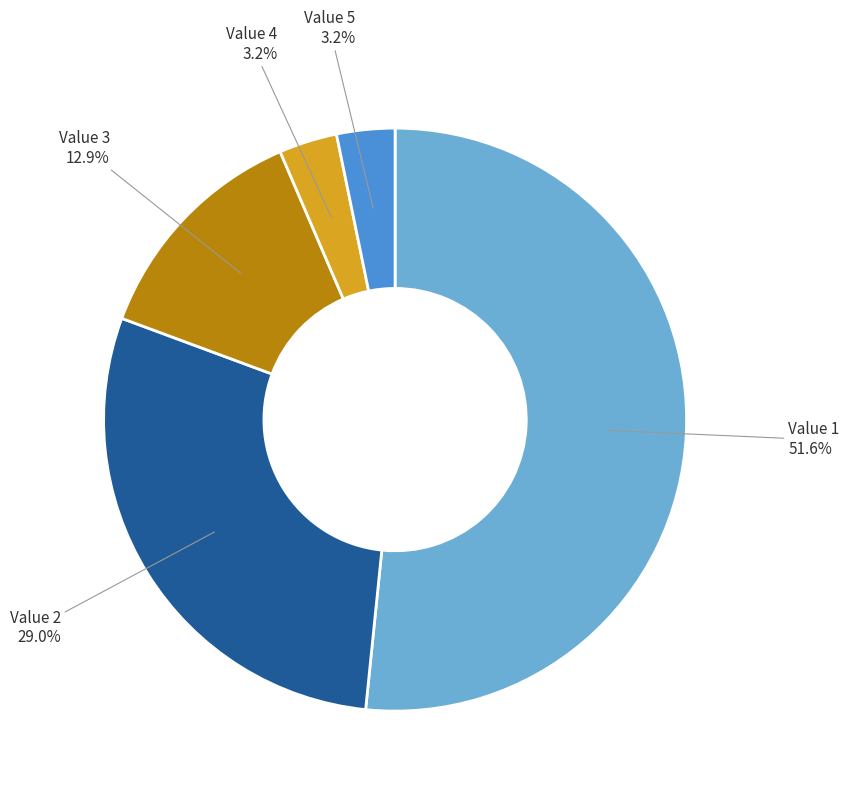

Is there a majority slice in this chart?

Yes